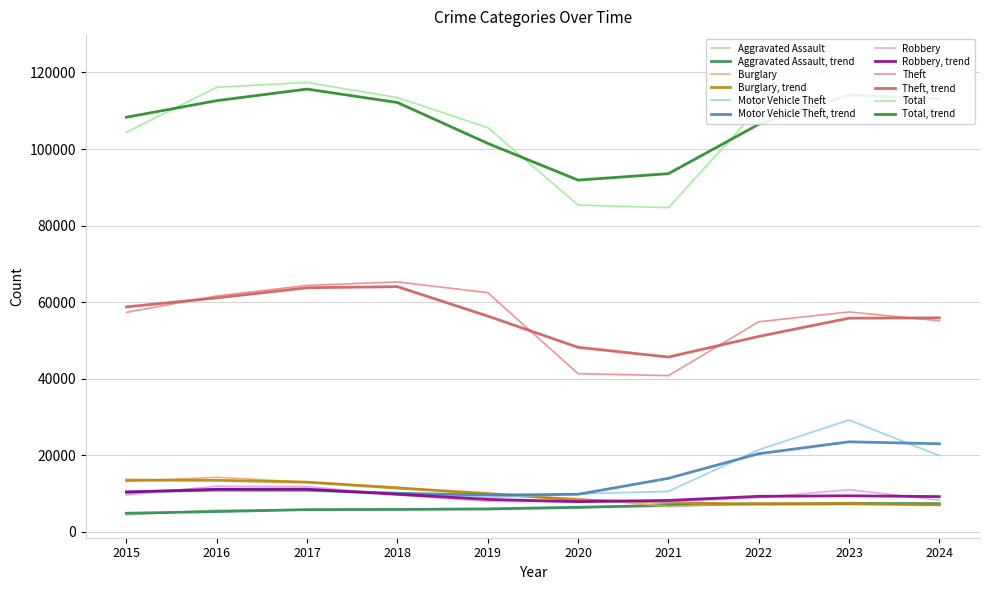

Between 2021 and 2023, which is larger?

2023